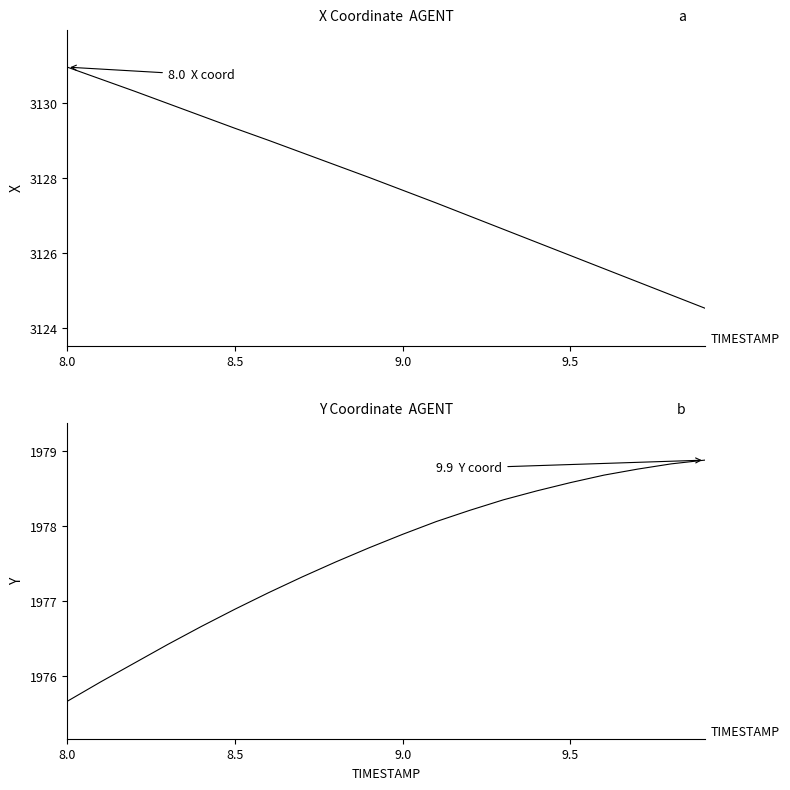

Reading left to right, list all the values displayed in this chart.

X: 3130.9	3130.6	3130.3	3130.0	3129.7	3129.3	3129.0	3128.7	3128.3	3128.0	3127.7	3127.3	3127.0	3126.6	3126.3	3125.9	3125.6	3125.2	3124.9	3124.5
Y: 1975.7	1975.9	1976.2	1976.4	1976.7	1976.9	1977.1	1977.3	1977.5	1977.7	1977.9	1978.1	1978.2	1978.3	1978.5	1978.6	1978.7	1978.8	1978.8	1978.9